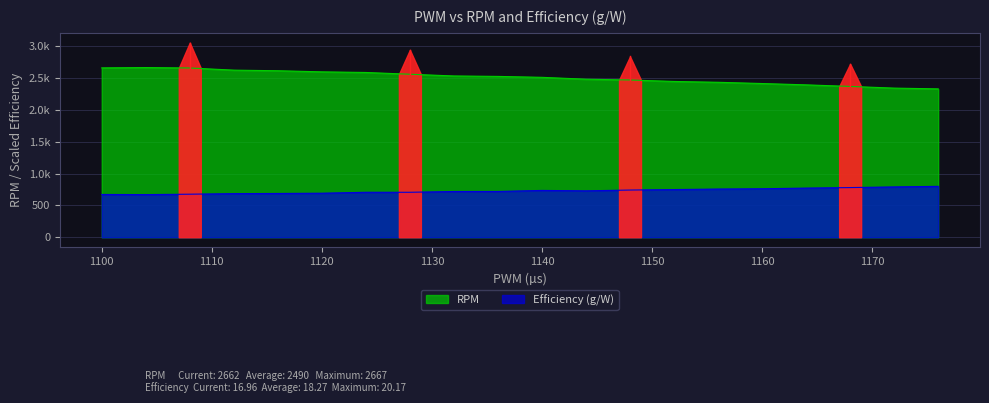

True or false: the data shows 2662.1 at 1100.

True